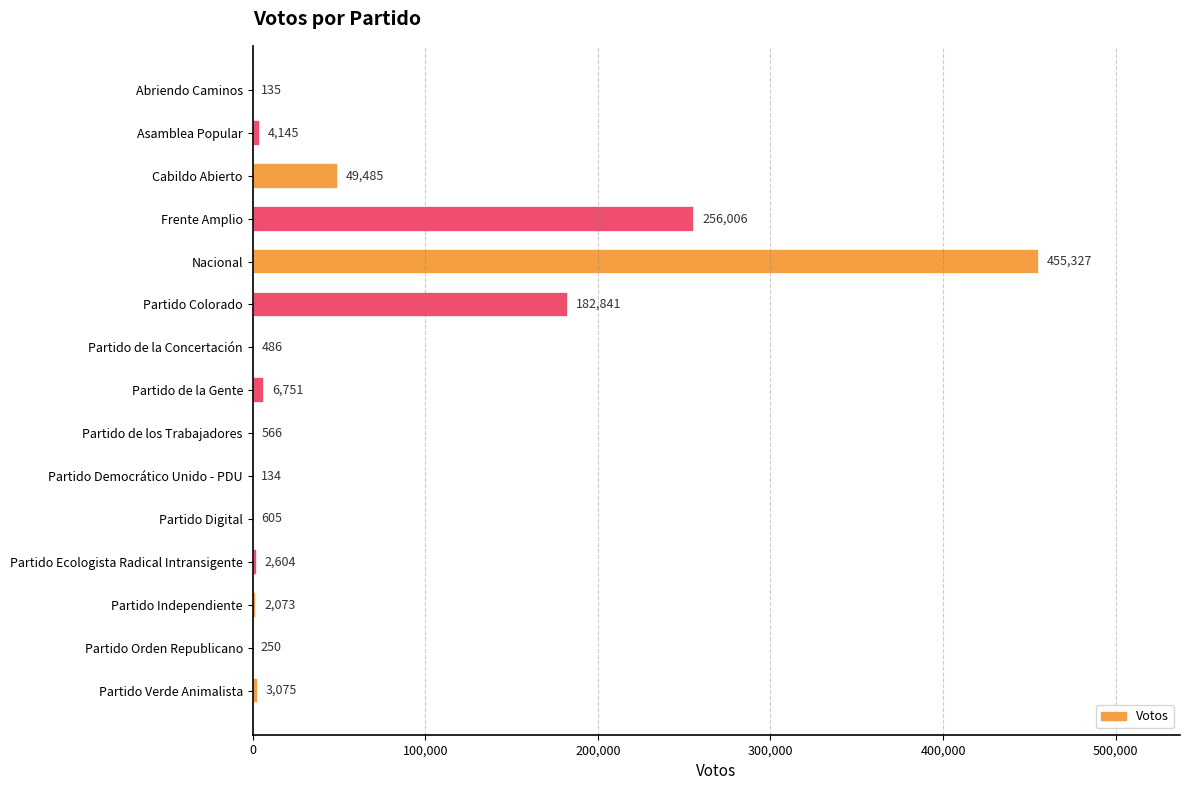

What is the sum of the values at Partido Digital and Frente Amplio?

256611